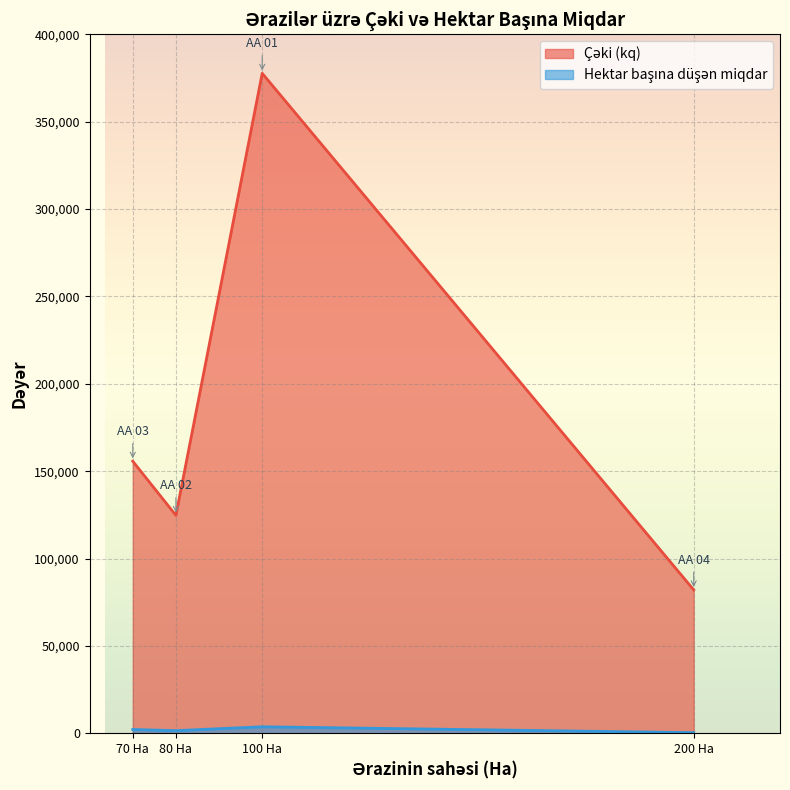

At which label does Çəki (kq) first exceed 155713?

AA 01